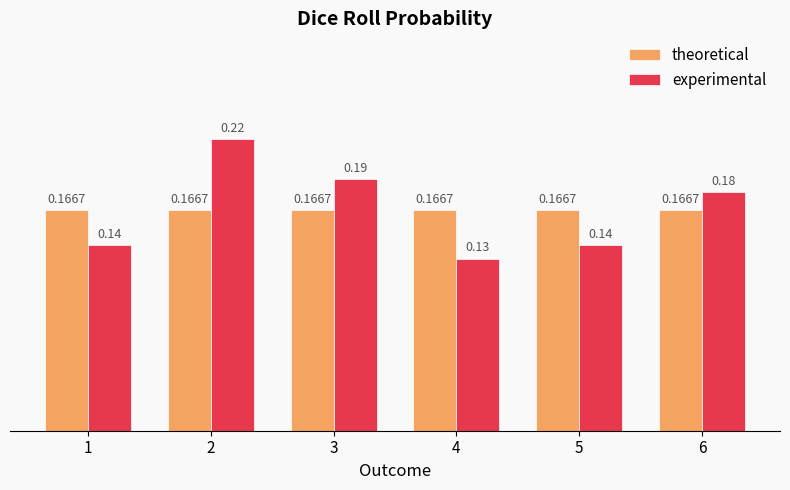

Which series has the largest range (max minus min)?

experimental